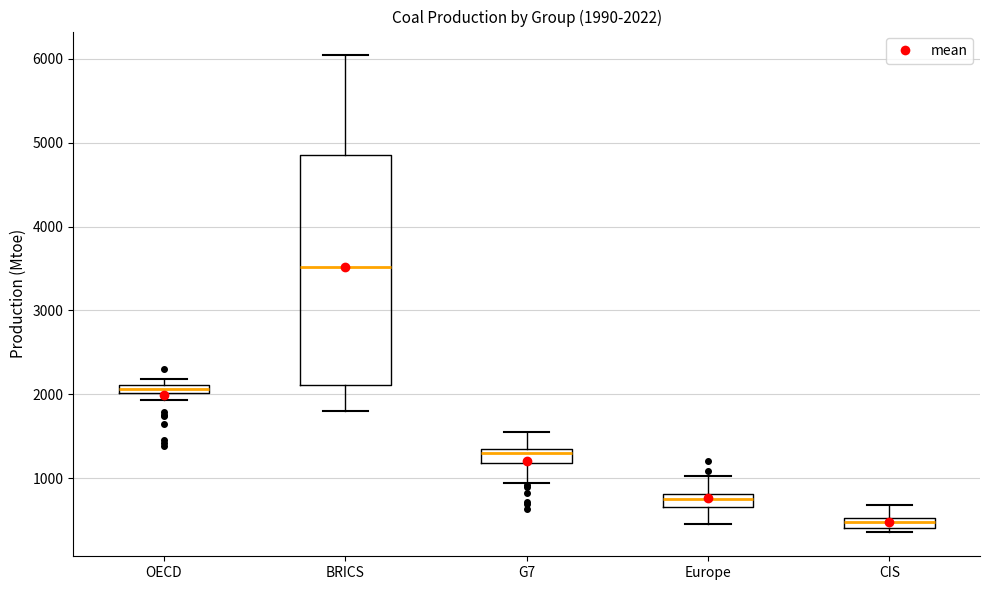

Comparing the boxes themselves (not the whiskers), which one is the tallest?

BRICS